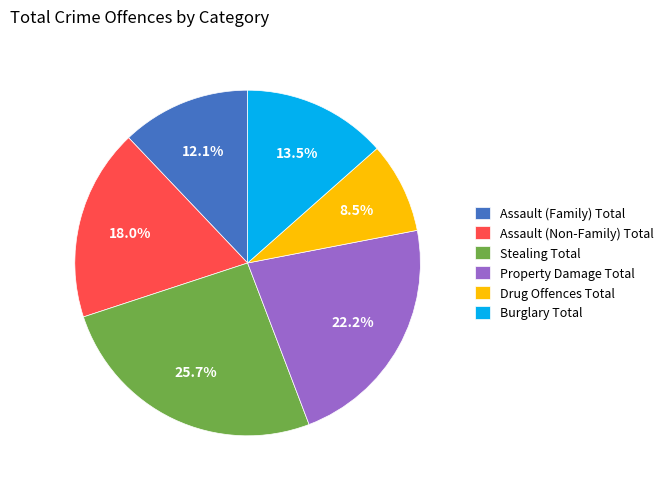

Combined, what portion of the pie is Property Damage Total and Assault (Family) Total?

34.3%